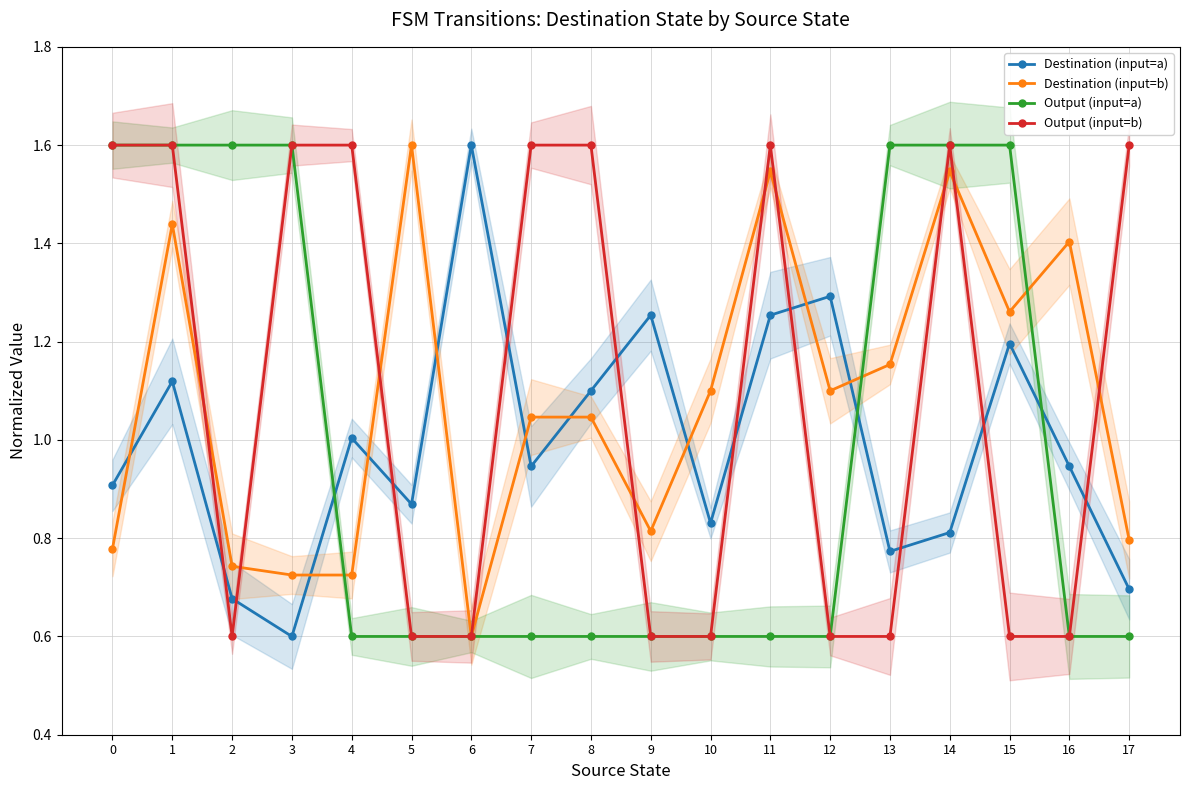

What is the minimum value for Output (input=a)?

0.6